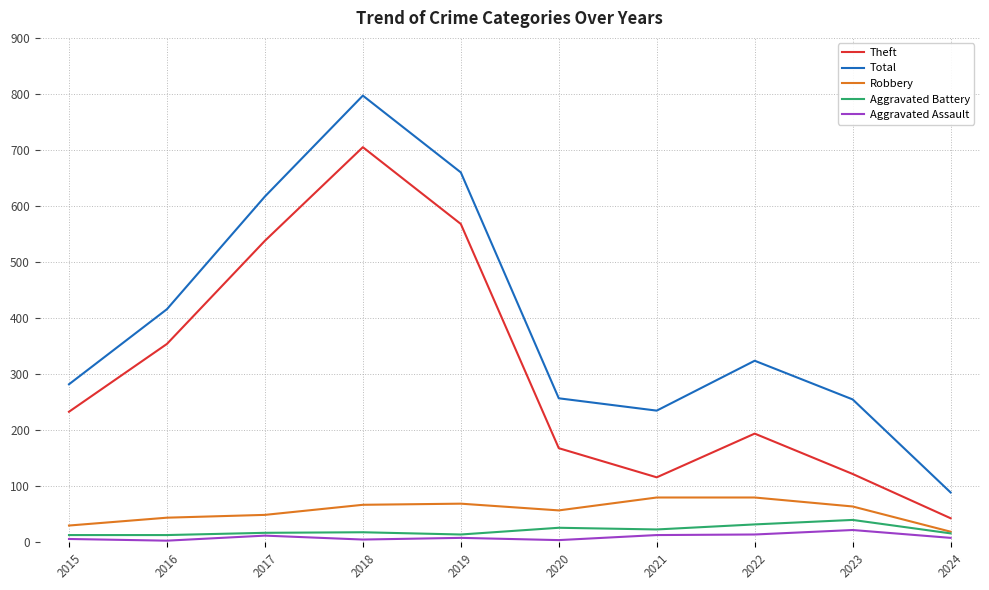

What are all the series names shown in the legend?

Theft, Total, Robbery, Aggravated Battery, Aggravated Assault